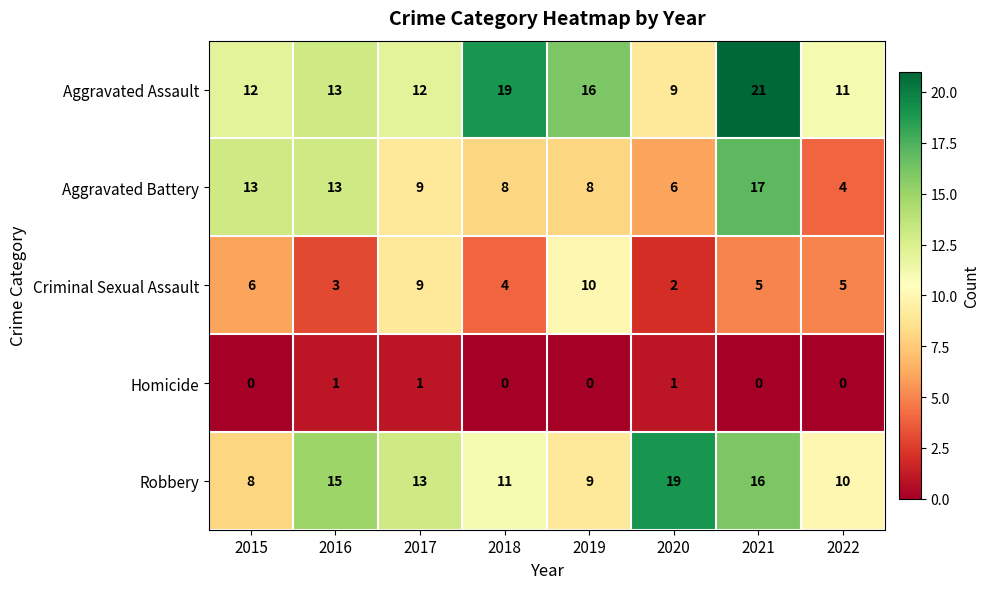

What is the spread (max minus min) of values at 2016?

14